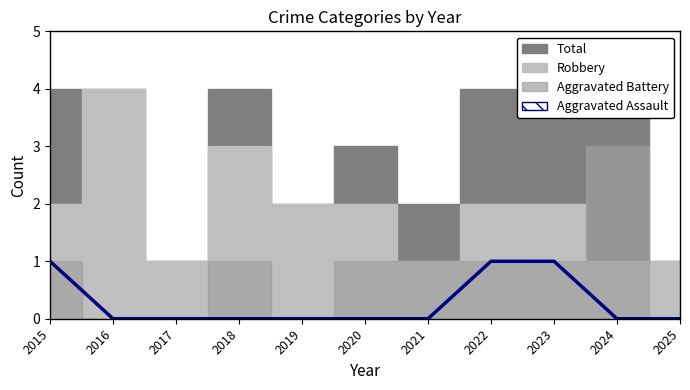

What is the difference between the values at 2022 and 2025?

1